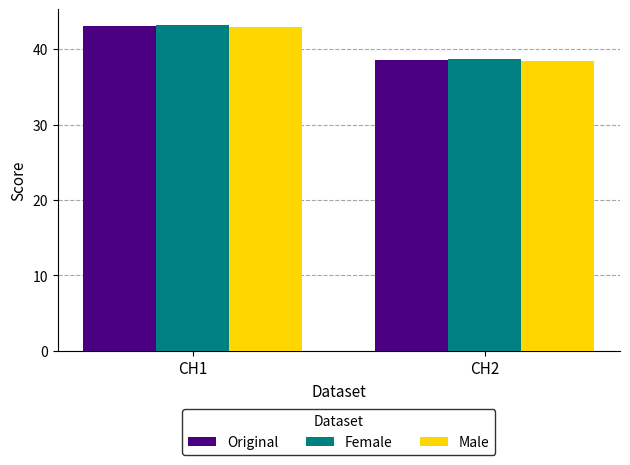

True or false: Female has a value of 38.7 at CH2.

True